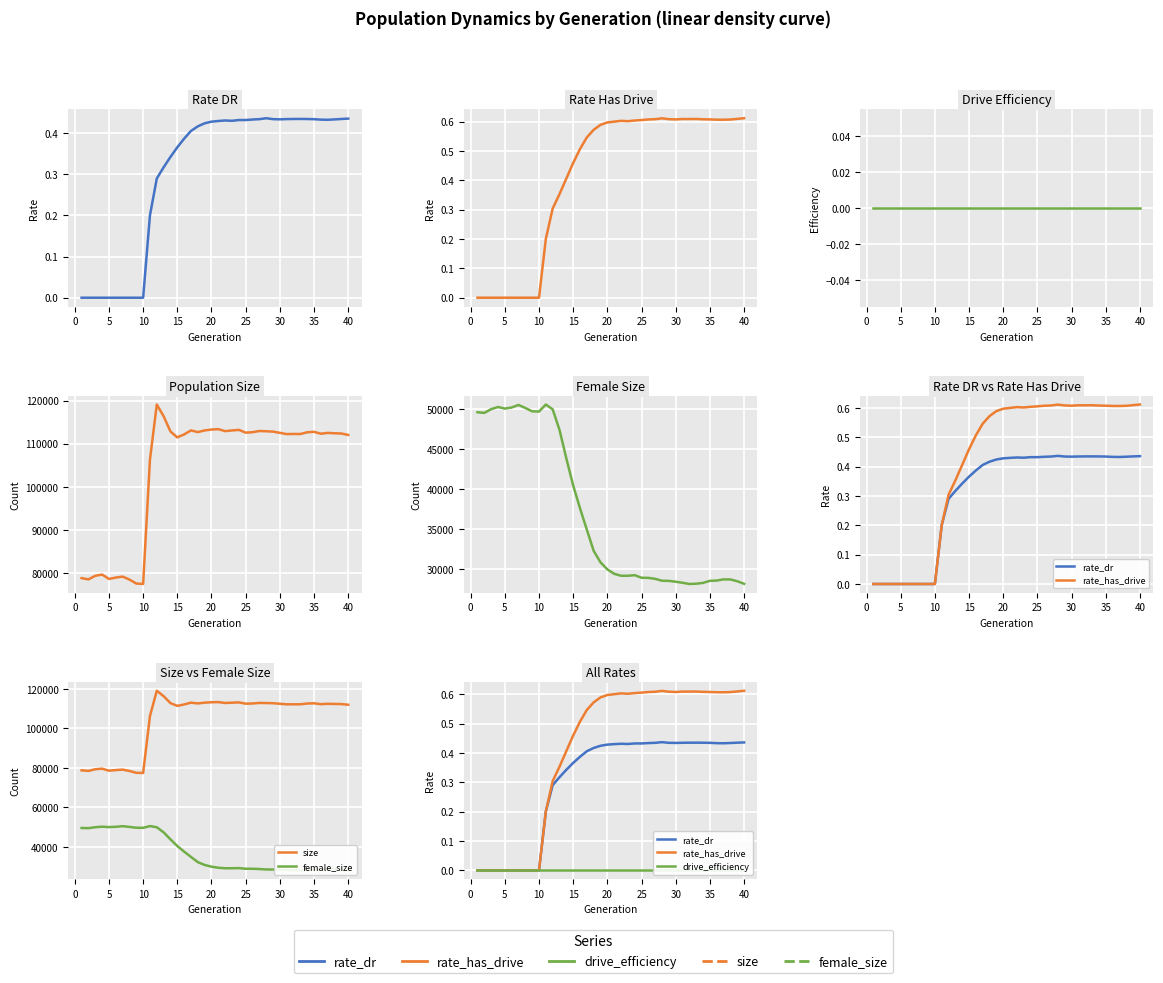

The female_size series shows 50000.8 at 31. True or false?

False